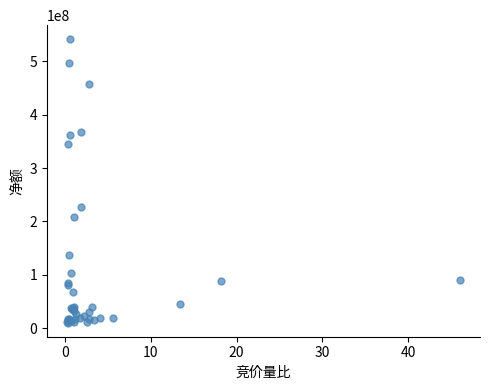

What Y value in the scatter plot is closest to 275806340?

227018780